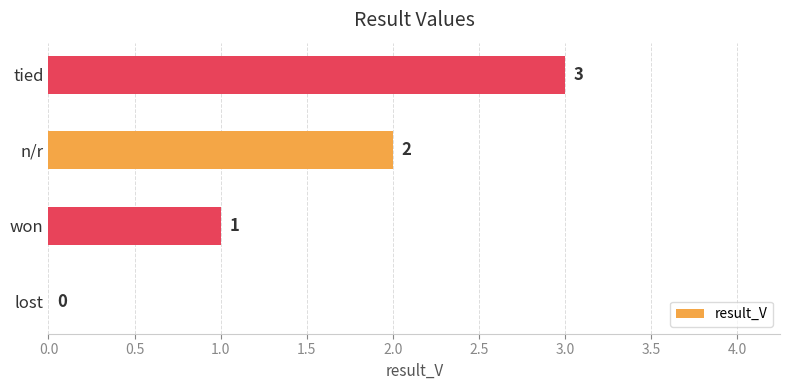

Count the values in the range 1 to 3.

3